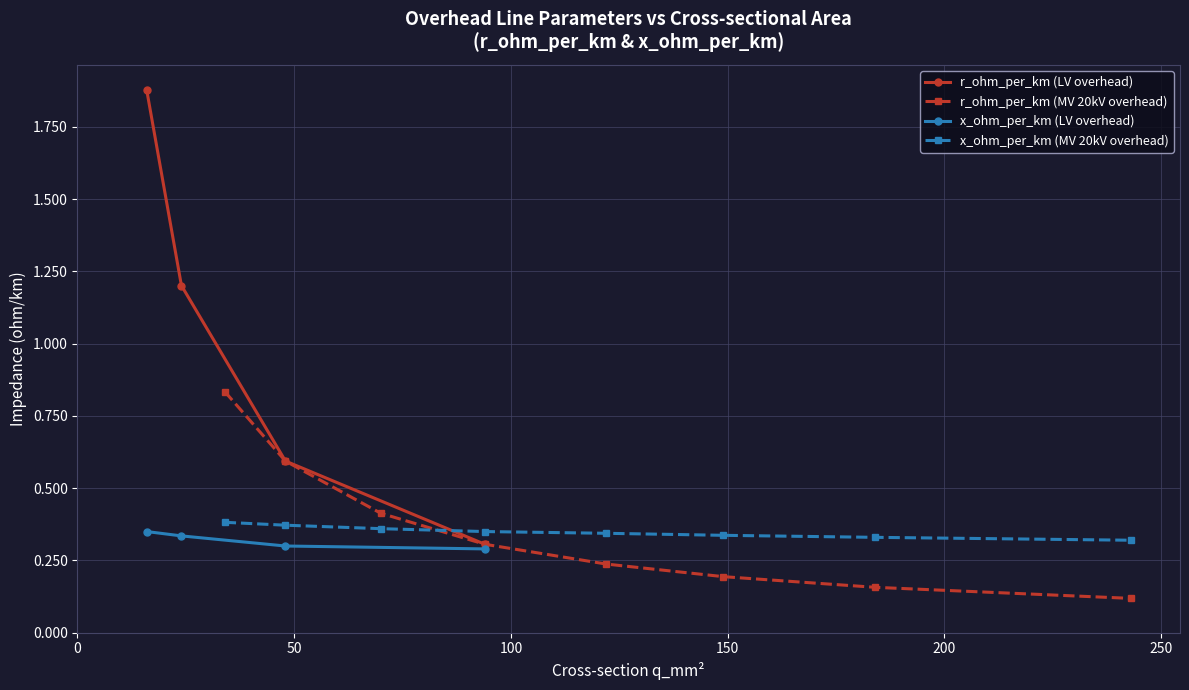

What is the value of the x_ohm_per_km point at the 15th from the left?

0.3